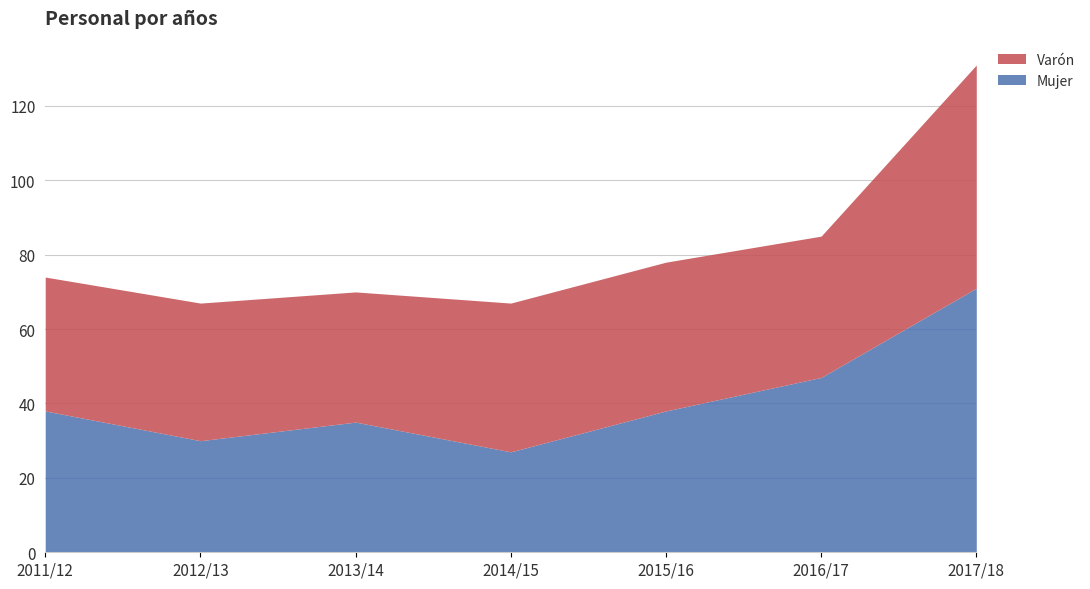

Where does the Mujer series first go above 38?

2016/17